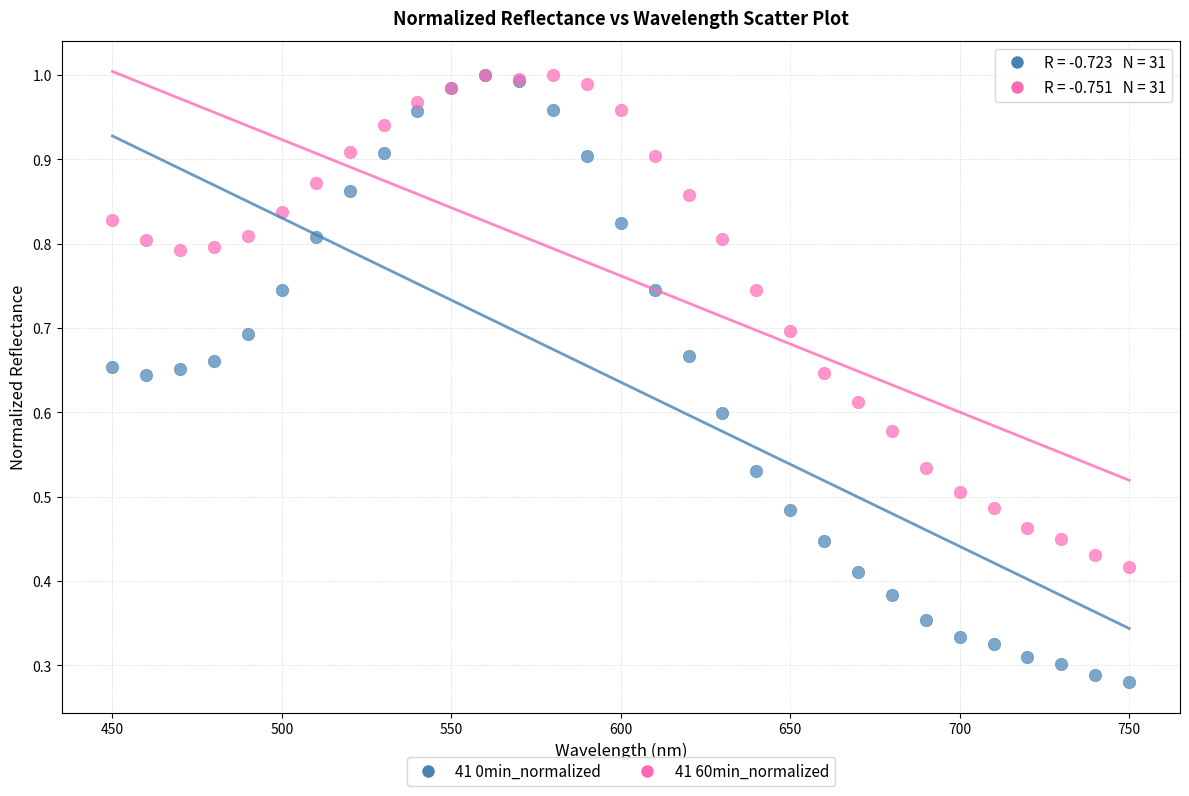

What are all the series names shown in the legend?

41 0min_normalized, 41 60min_normalized